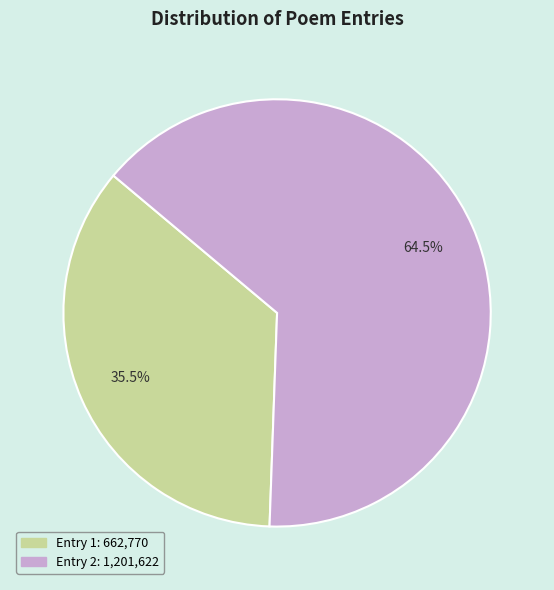

Does any single category account for the majority?

Yes